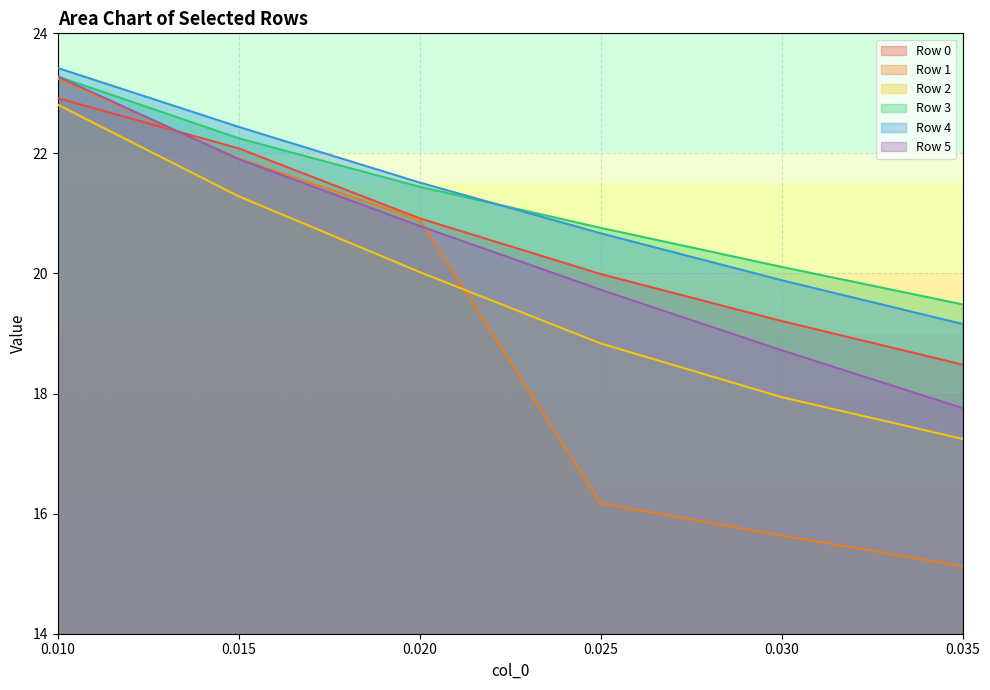

True or false: Row 3 and Row 1 cross at least once.

False